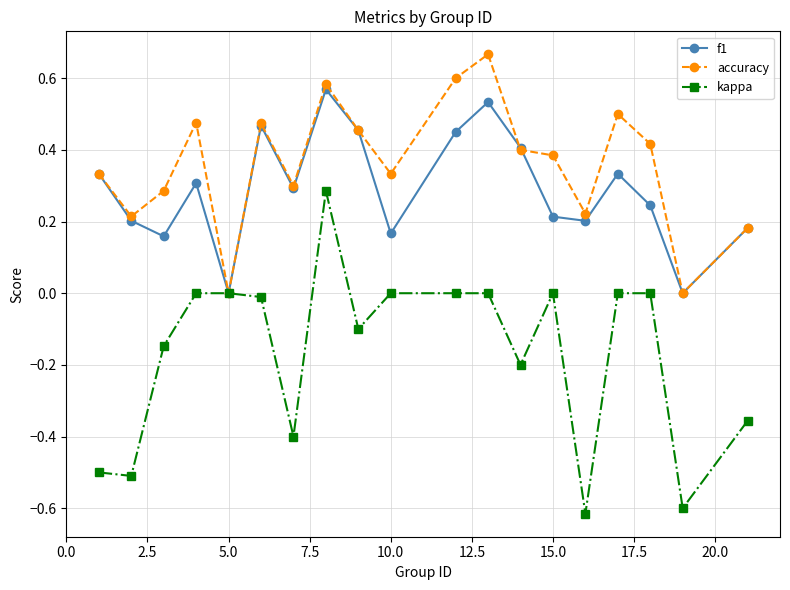

Which series has the widest spread of values?

kappa